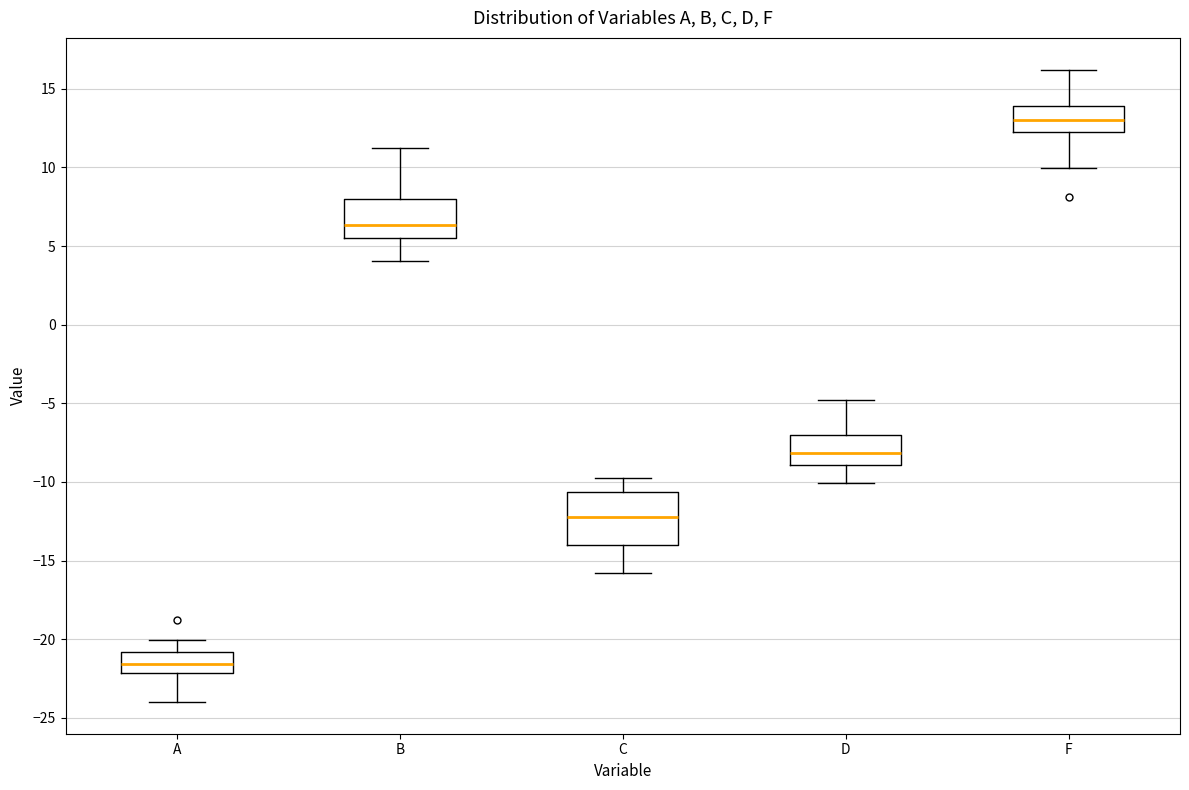

Which box's median line is the highest?

F